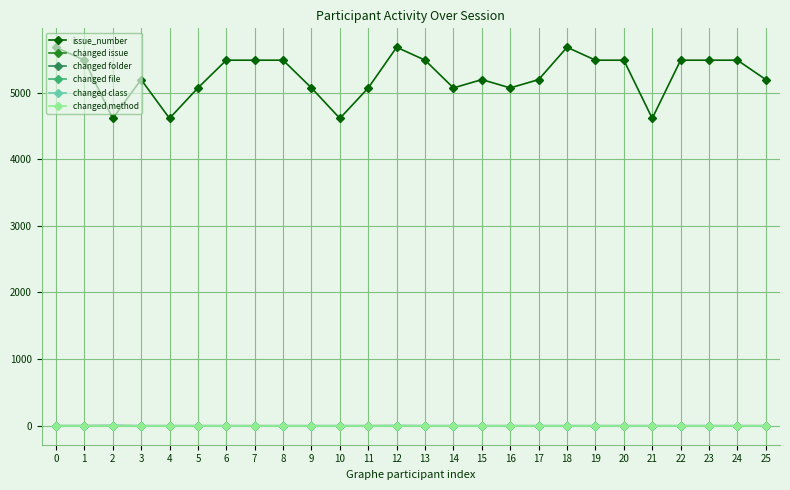

How many categories are shown in the chart?

26